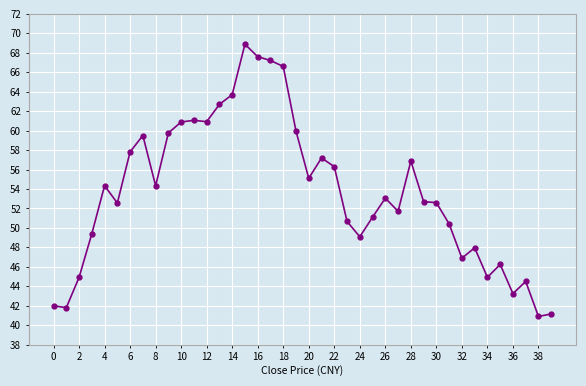

How many lines are shown in the chart?

1